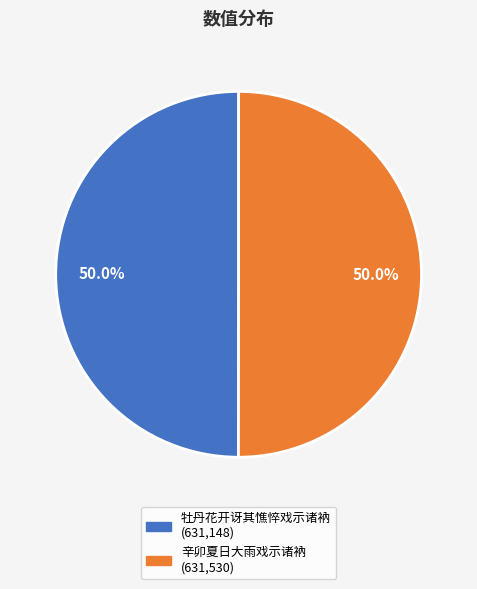

Approximately how many times larger is the value at 辛卯夏日大雨戏示诸衲 compared to 牡丹花开讶其憔悴戏示诸衲?

1.0